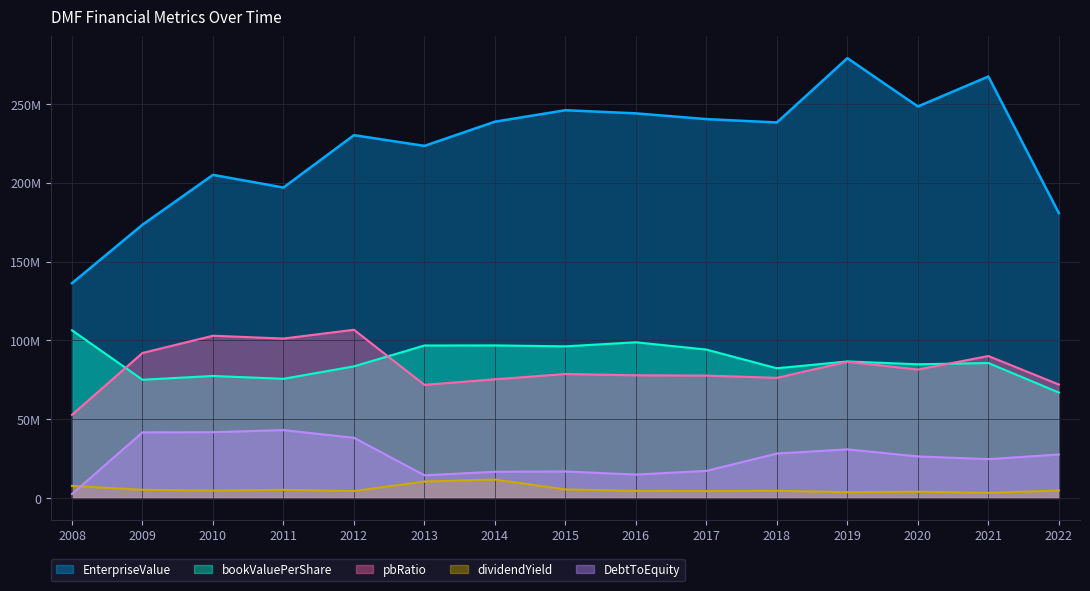

Rank the series by their maximum value, from highest to lowest.

EnterpriseValue, pbRatio, bookValuePerShare, DebtToEquity, dividendYield